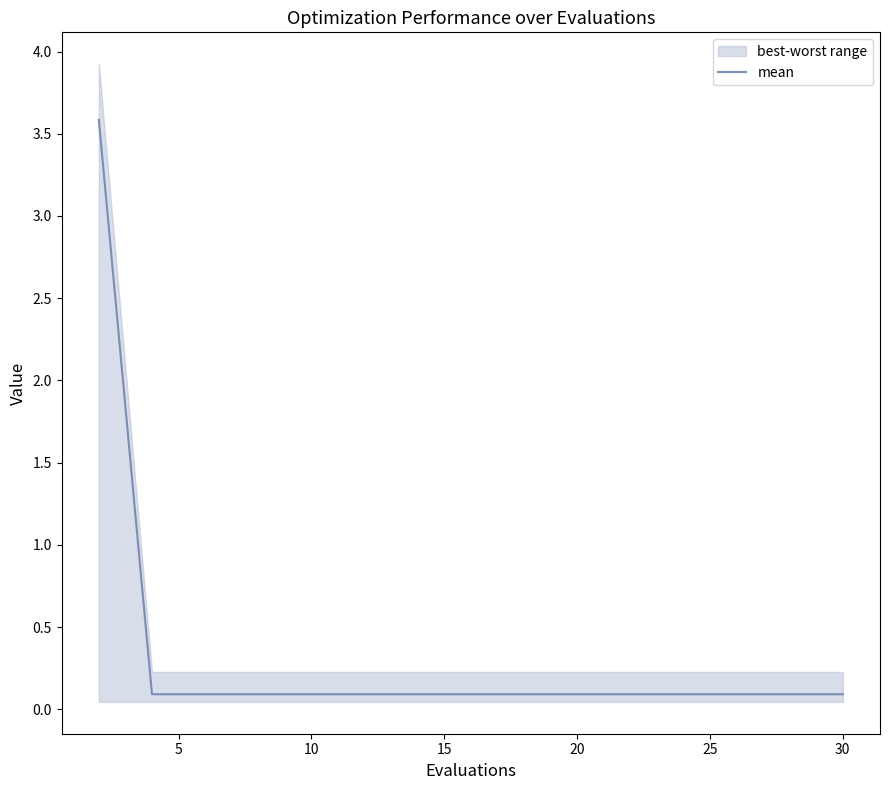

Which category has the lowest value across all series?

5